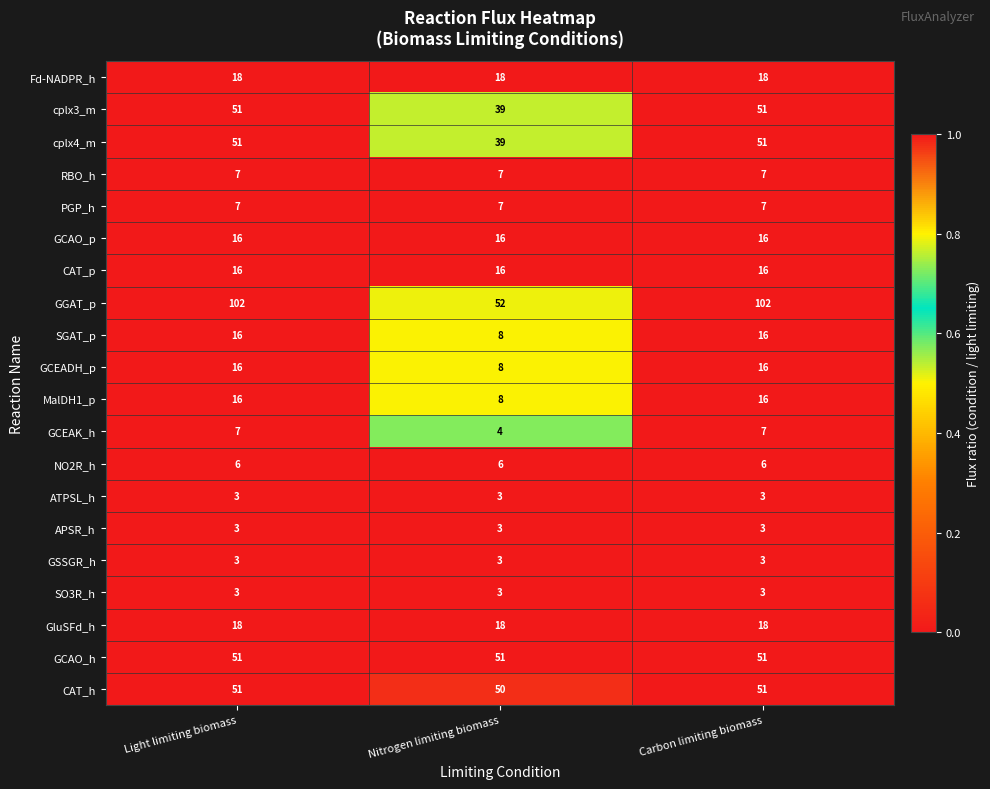

Which series changed the most between Nitrogen limiting biomass and Carbon limiting biomass?

GGAT_p